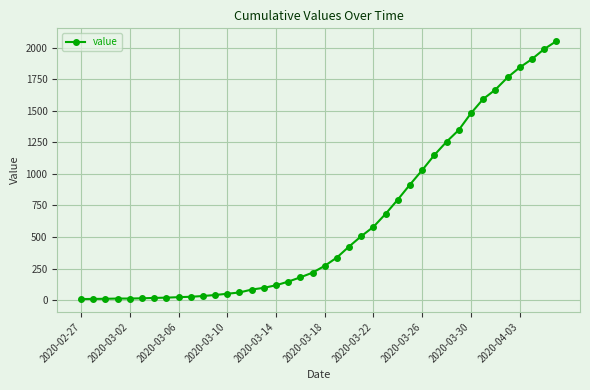

What is the smallest value displayed?

9